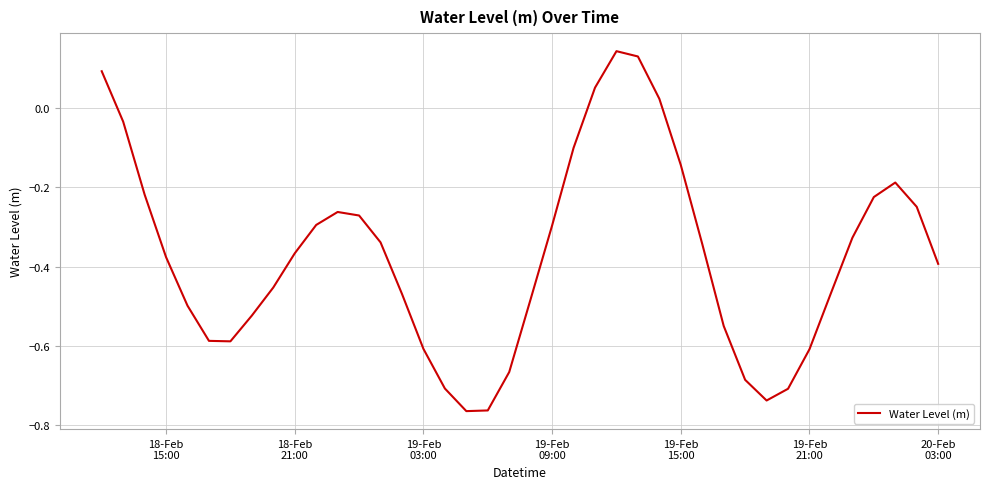

What is the difference between the maximum and minimum values?

0.9